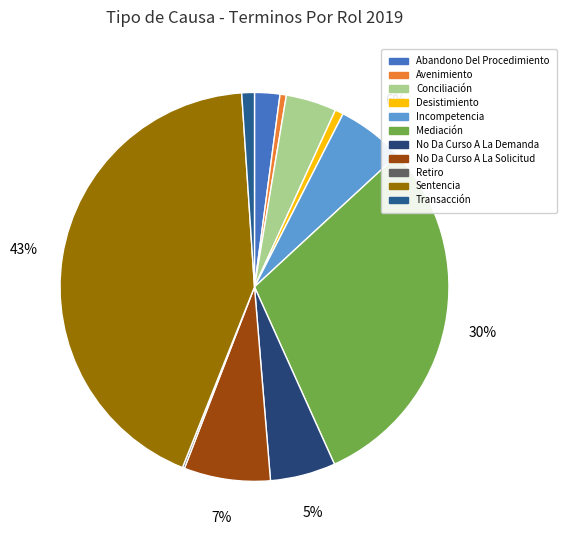

Is it true that Incompetencia is 6% of the pie?

True